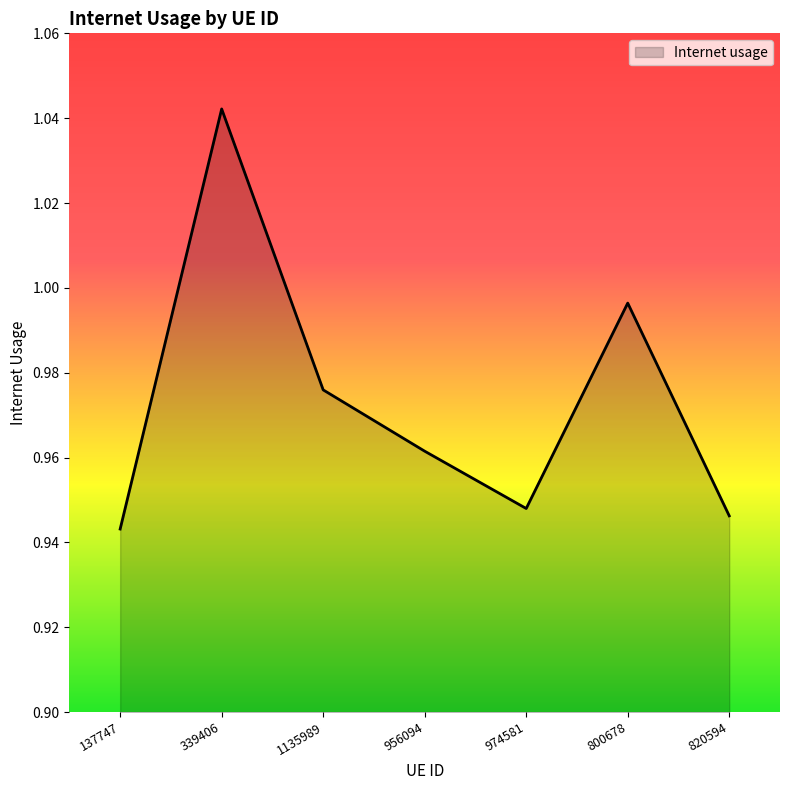

Does the chart display data point markers on the line(s)?

No